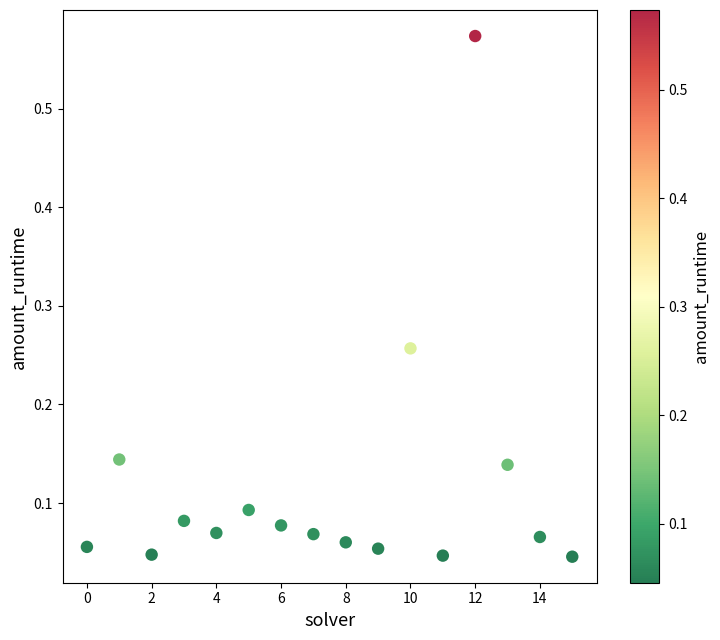

What is the range of Y values (max minus min)?

0.5